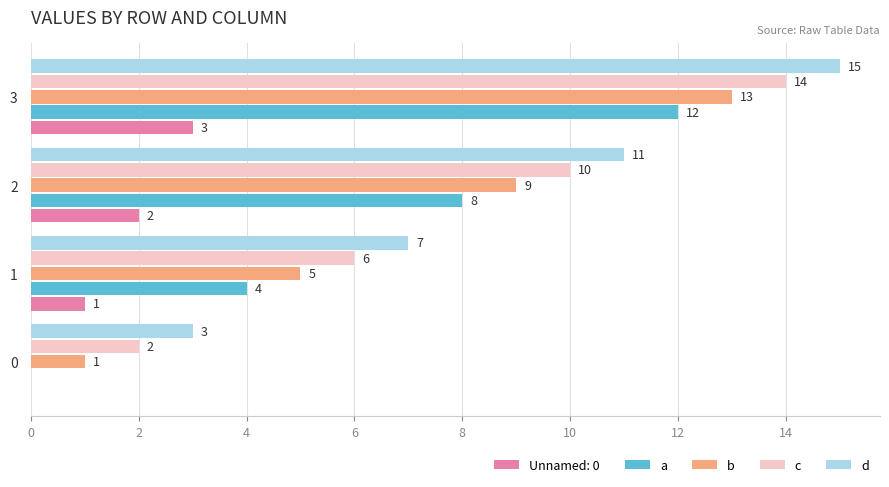

What is the sum of all c values?

32